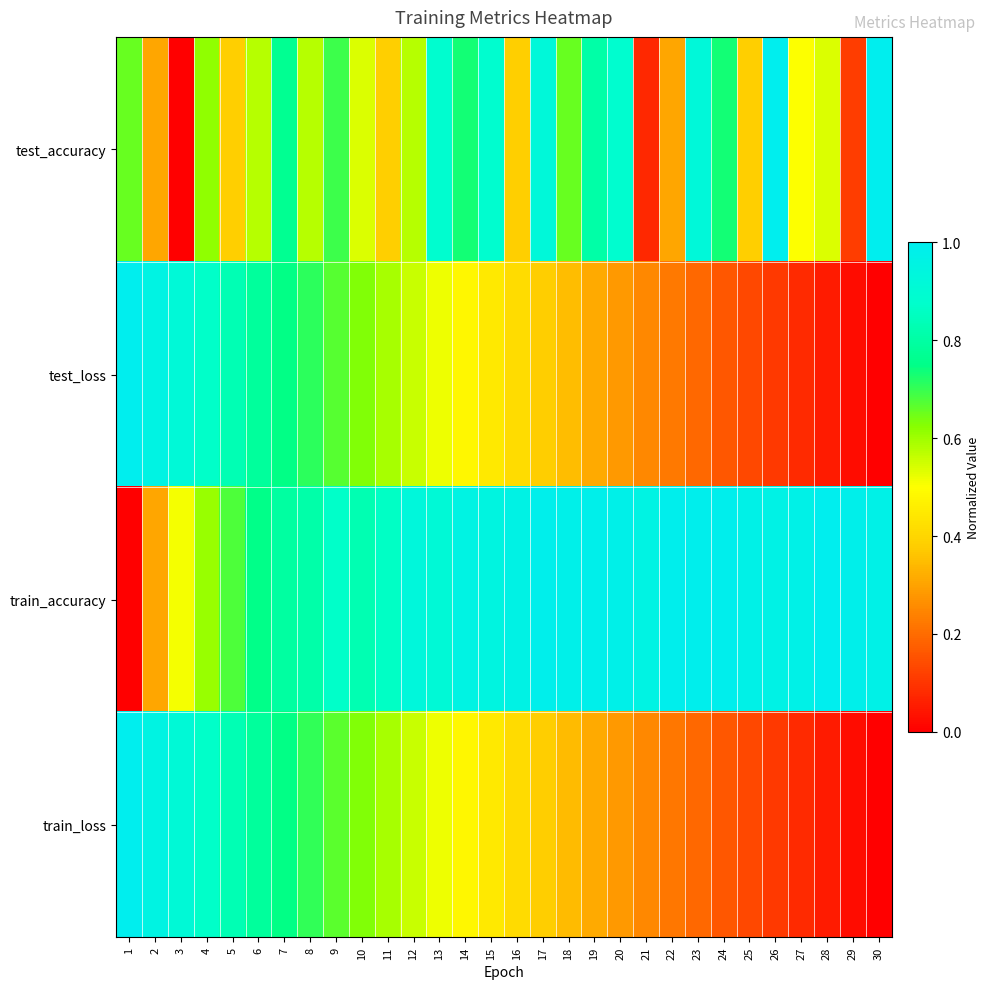

Which series has the largest total across all categories?

train_accuracy